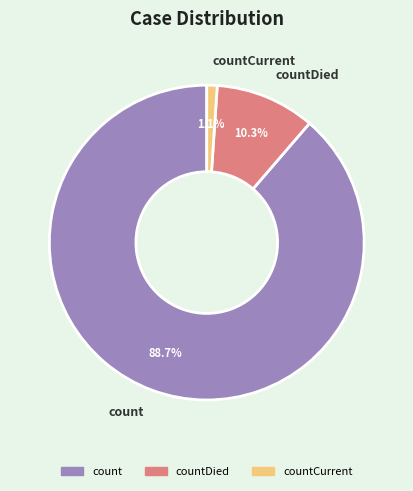

To the nearest percent, what is the difference between the countCurrent and countDied slice percentages?

9%